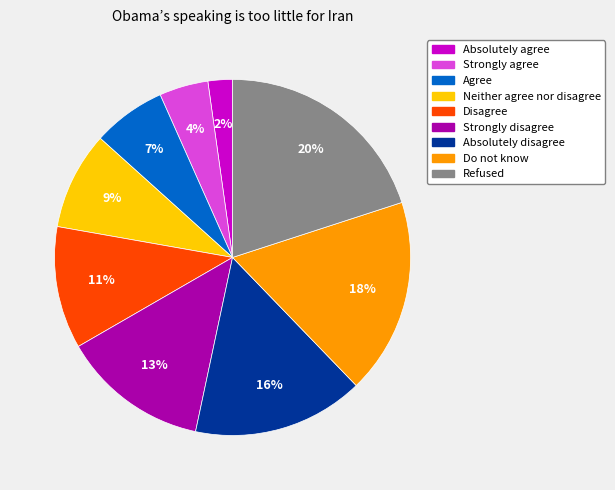

Combined, do Absolutely disagree and Strongly agree account for over 50%?

No